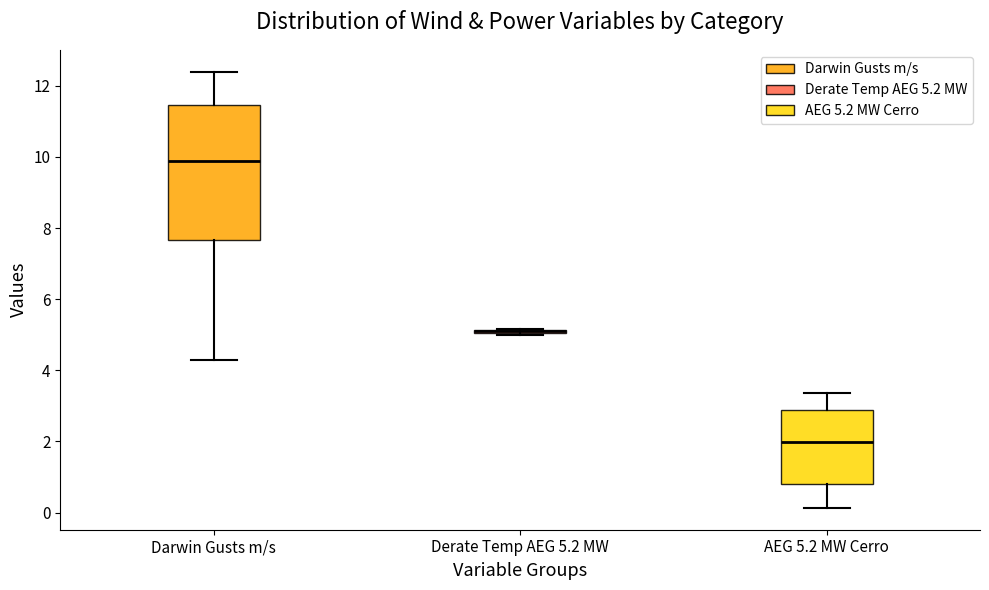

Comparing the boxes themselves (not the whiskers), which one is the tallest?

Darwin Gusts m/s